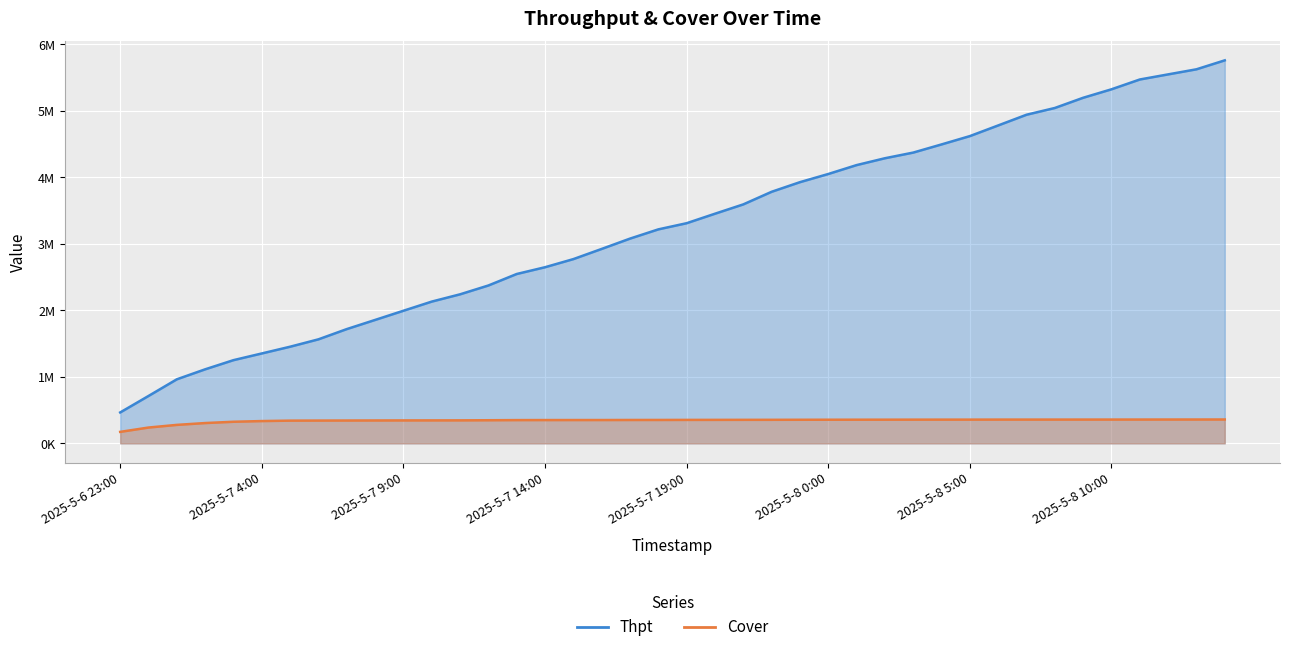

Is the value of Thpt at 2025-5-7 17:00 greater than the value of Cover at 2025-5-7 9:00?

Yes